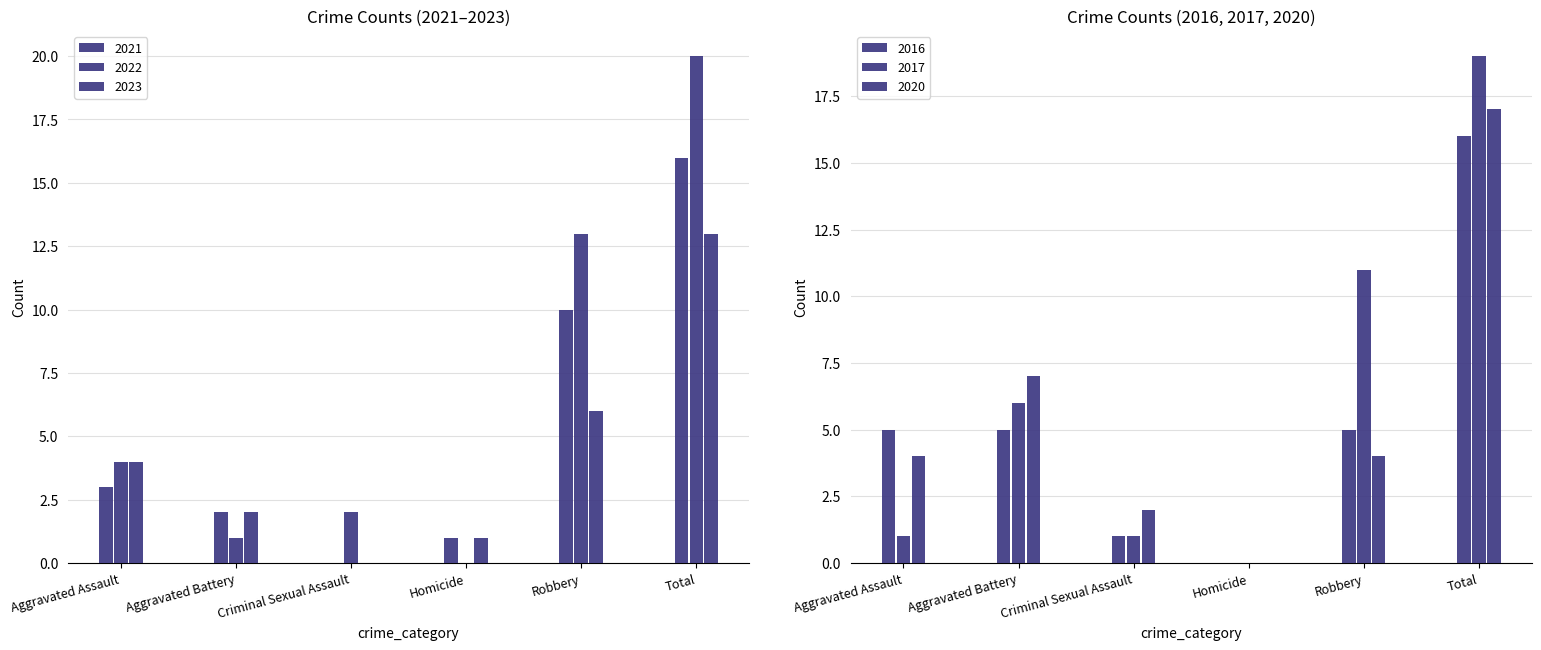

At how many categories does at least one series exceed 3?

4